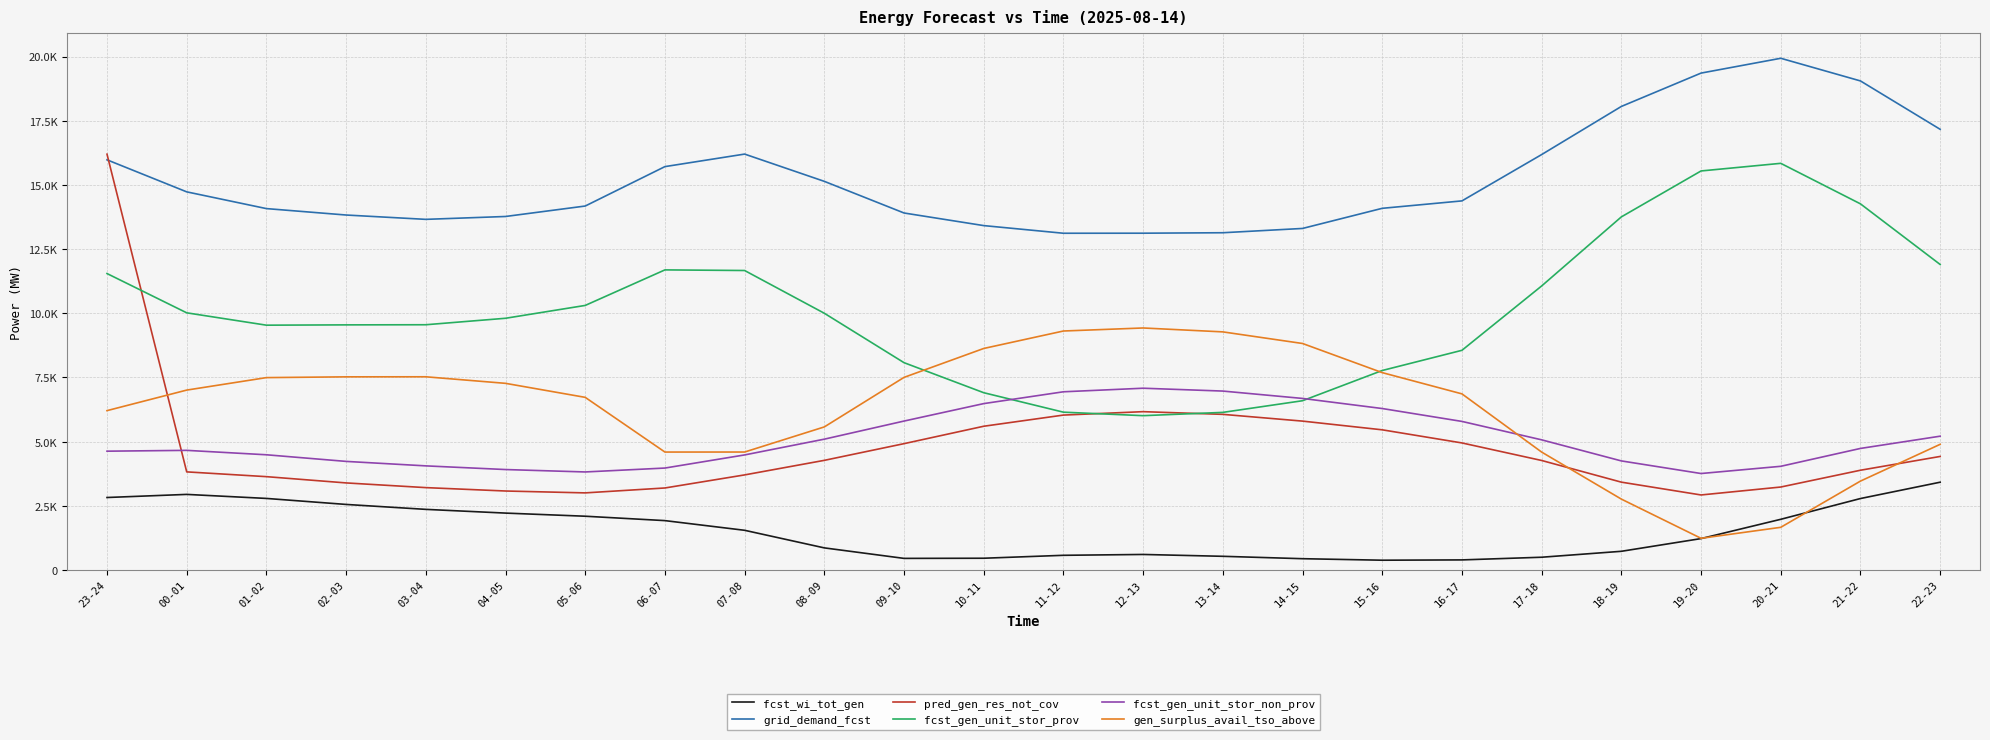

Where is the first local maximum for grid_demand_fcst?

07-08